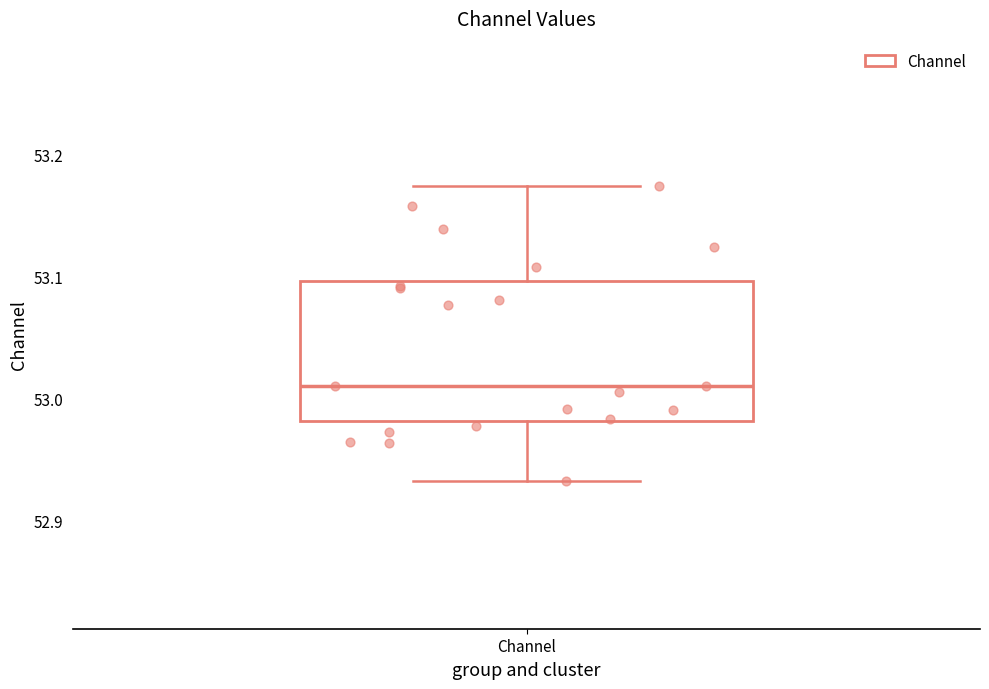

Read this box plot against the y-axis: the position of the median line, the range covered by the box, and the ends of both whiskers. The values are not printed on the chart, so give them approximately, as read against the axis.

median 53.01, box 52.98 to 53.10, whiskers 52.93 to 53.17